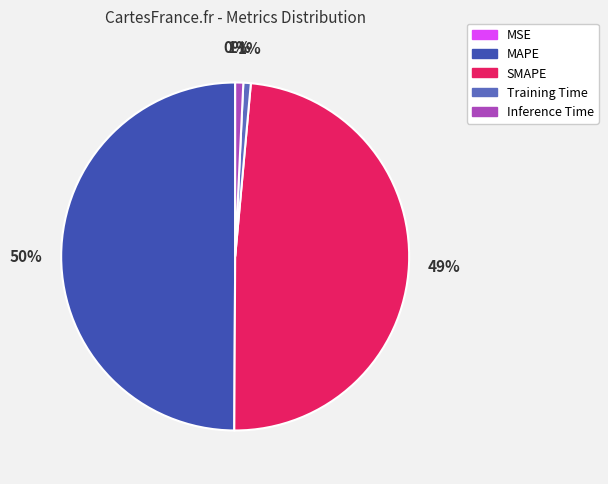

Between Training Time and MAPE, which is larger?

MAPE